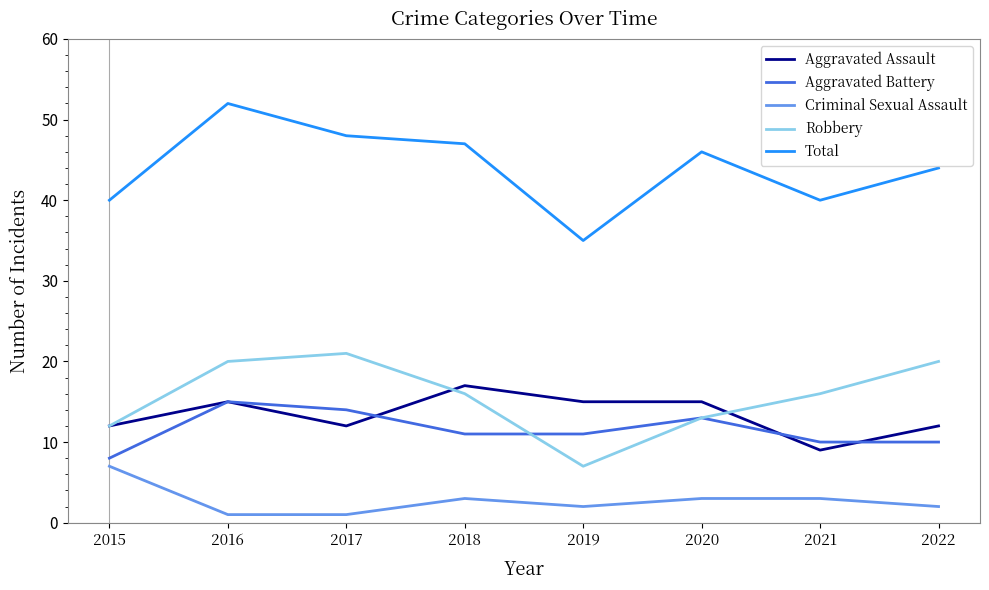

Is the value of Robbery at 2018 greater than the value of Aggravated Battery at 2017?

Yes